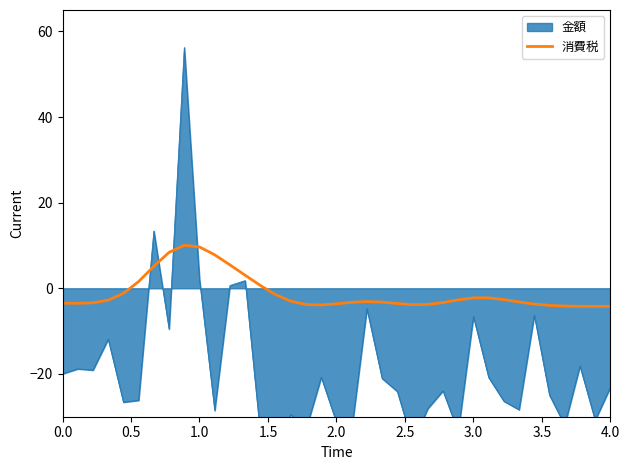

What is the minimum value for 消費税?

-4.2